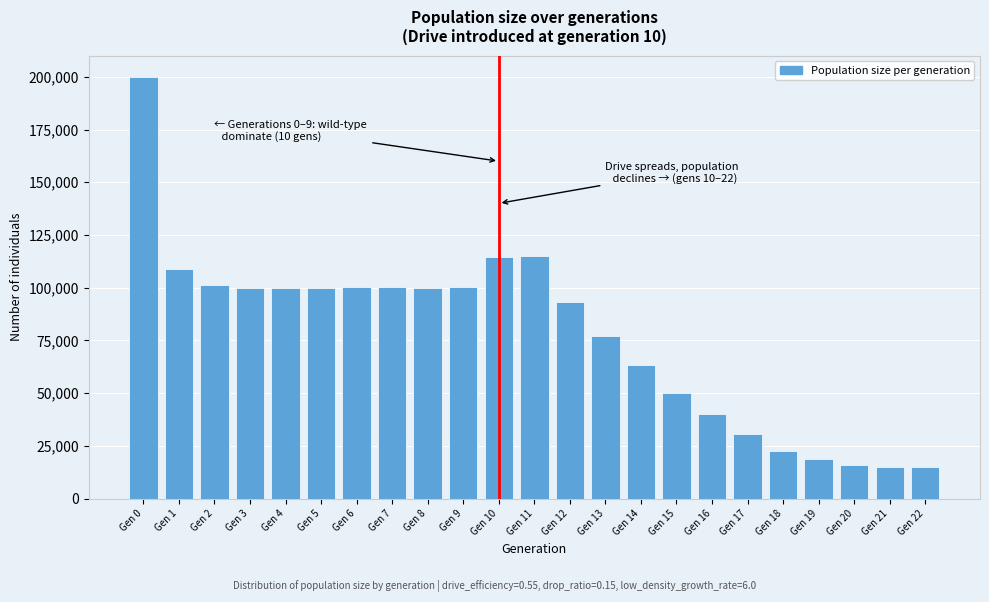

The value at Gen 7 is 100286. True or false?

True